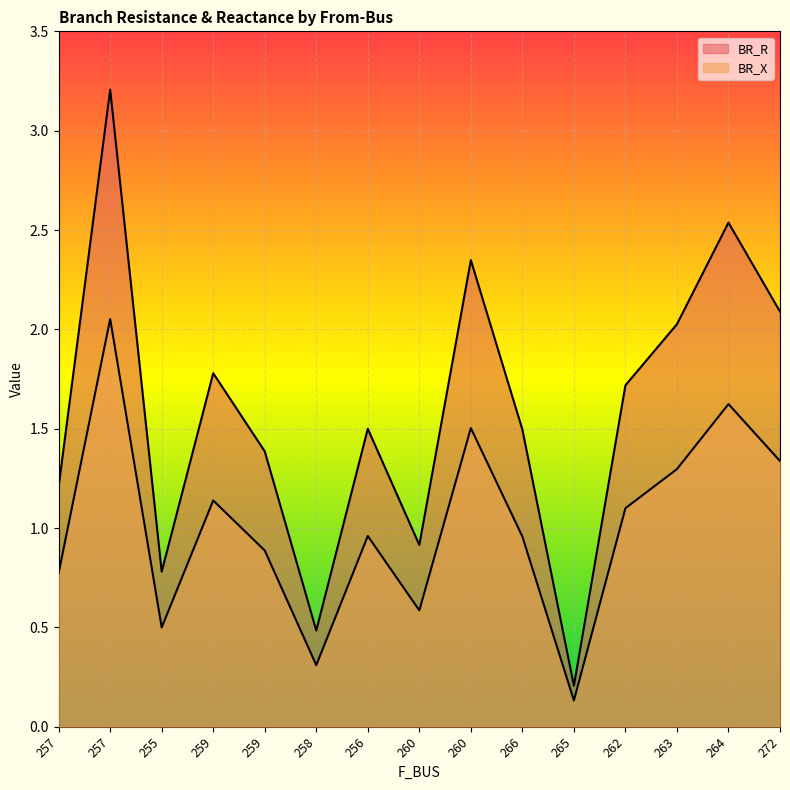

True or false: BR_X and BR_R intersect in this chart.

False